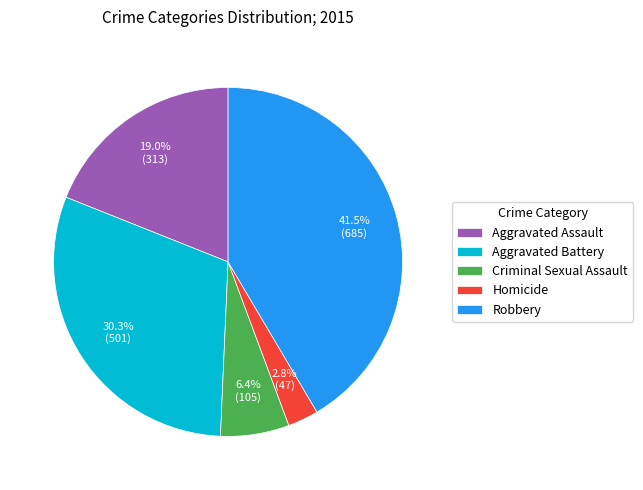

Rank the categories by value from highest to lowest.

Robbery, Aggravated Battery, Aggravated Assault, Criminal Sexual Assault, Homicide